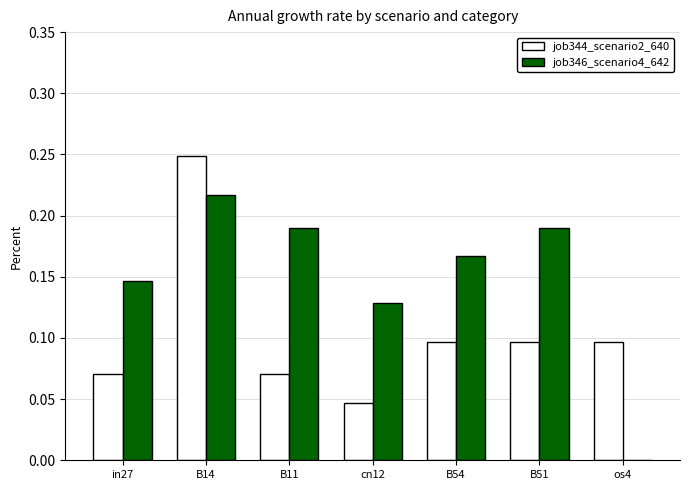

Are the bars grouped side by side (vs. stacked)?

Yes